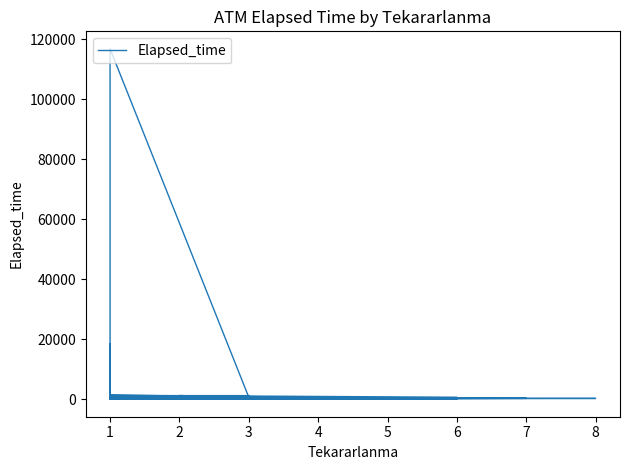

How many positive values are there?

39